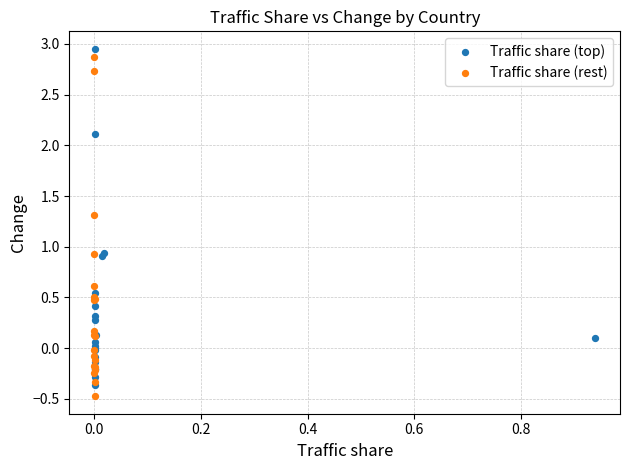

Which series contains the highest Y value?

Traffic share (top)